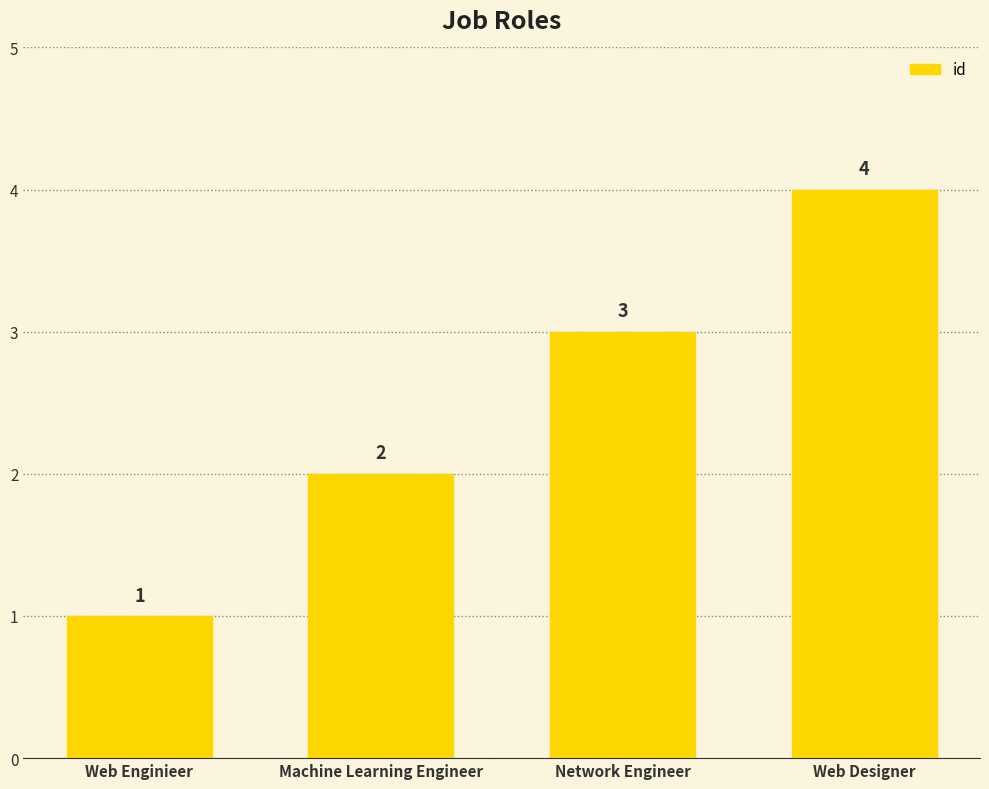

Rank the categories by value from lowest to highest.

Web Enginieer, Machine Learning Engineer, Network Engineer, Web Designer